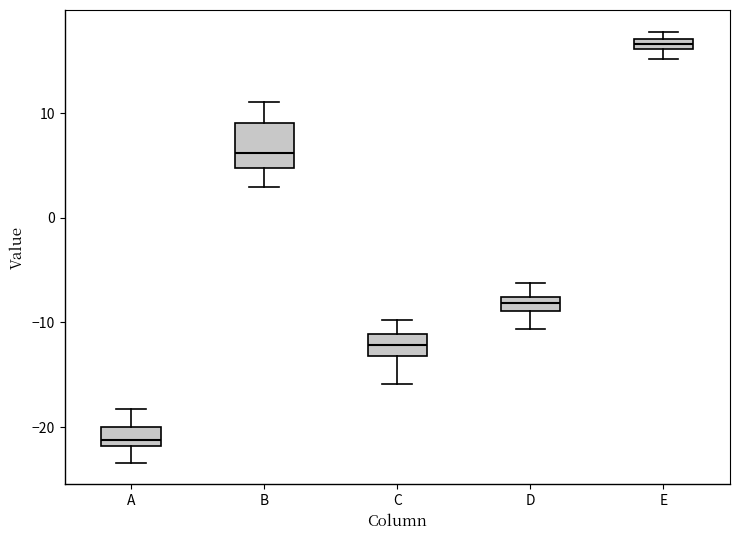

Where is the lower edge of the box for E on the y-axis? The values are not printed on the chart, so give them approximately, as read against the axis.

16